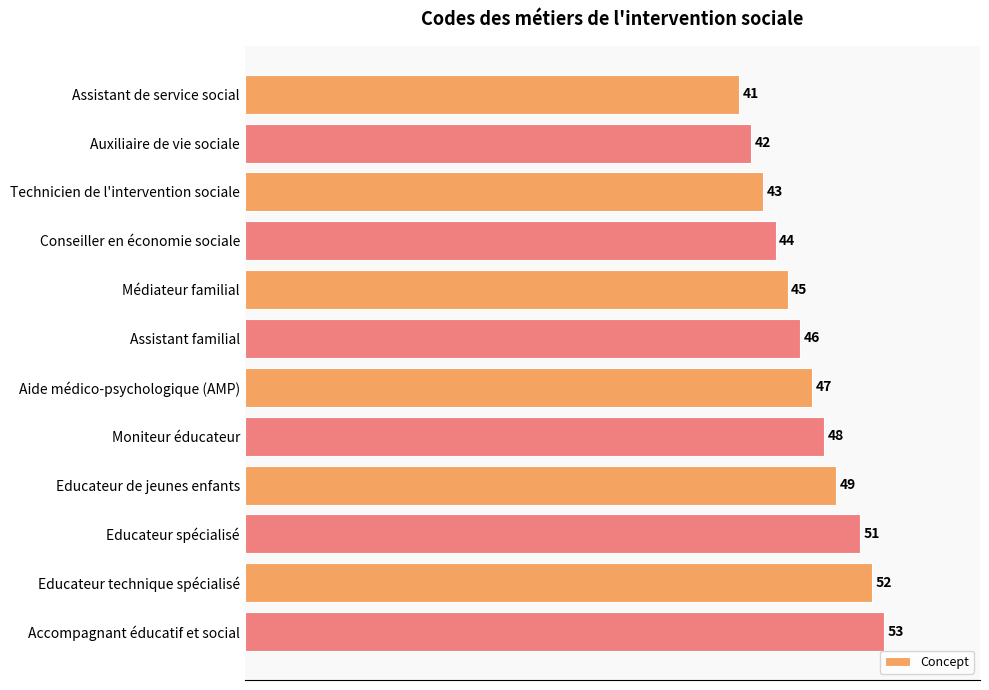

Count the number of data series in this chart.

1